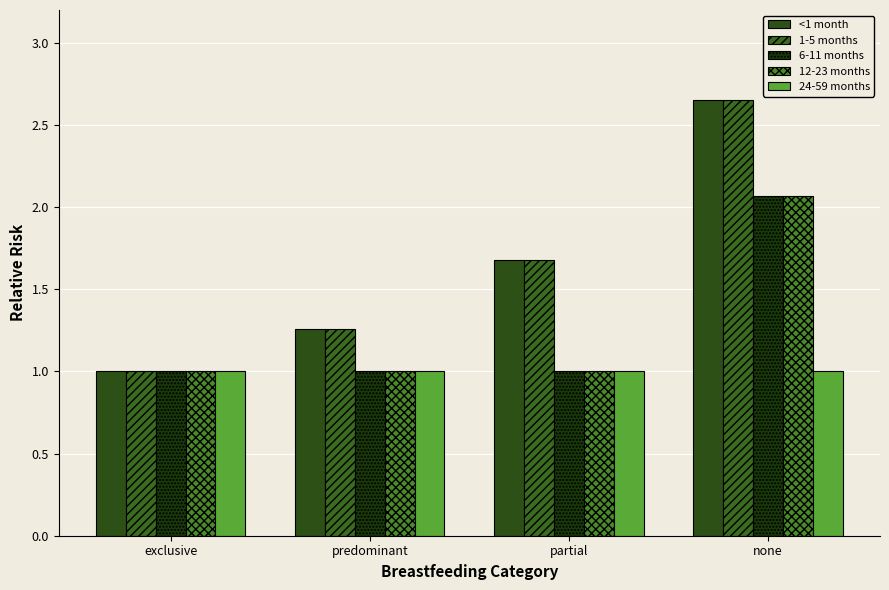

What is the average value of the 6-11 months series?

1.3